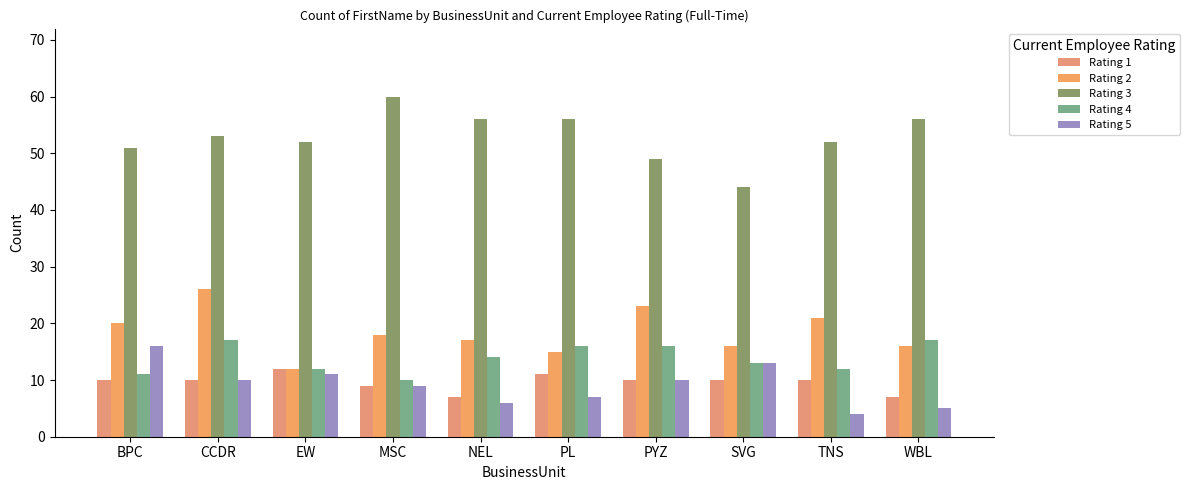

What is the difference between the maximum and minimum values in the Rating 1 series?

5